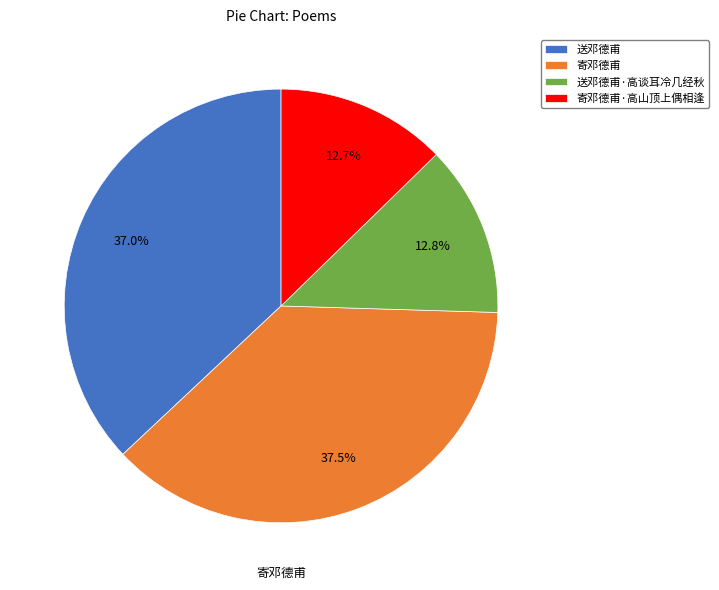

Approximately how many times larger is the value at 寄邓德甫 compared to 送邓德甫·高谈耳冷几经秋?

2.9